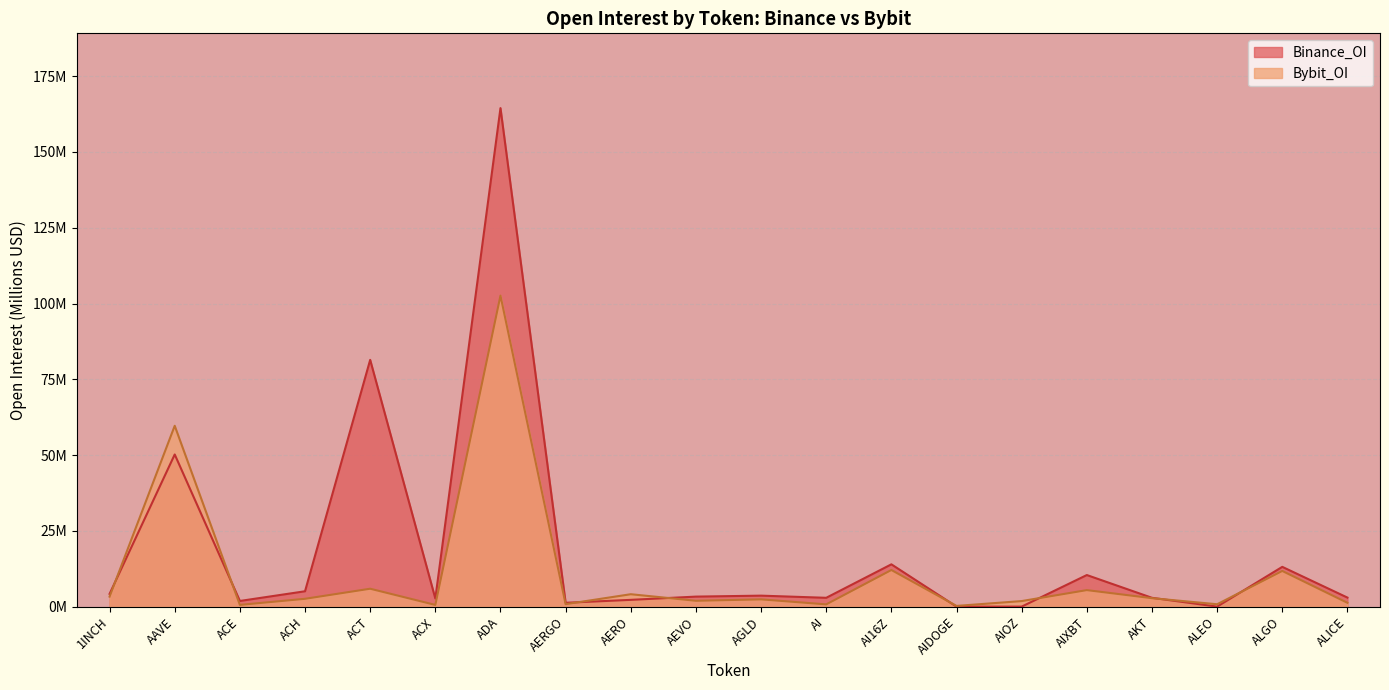

At how many categories does at least one series exceed 147?

1